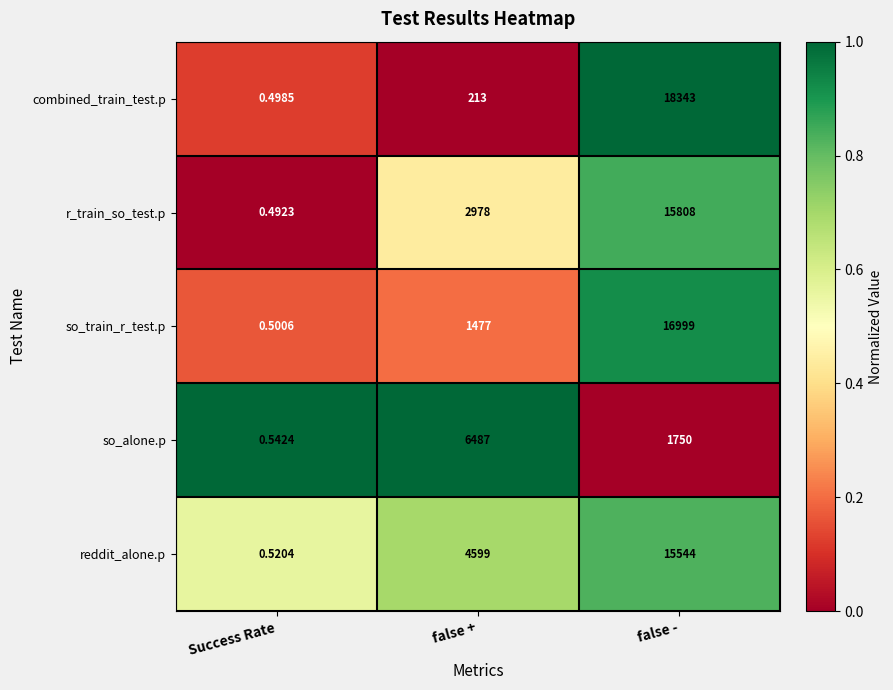

At Success Rate, list the series in order from largest to smallest.

so_alone.p, reddit_alone.p, so_train_r_test.p, combined_train_test.p, r_train_so_test.p